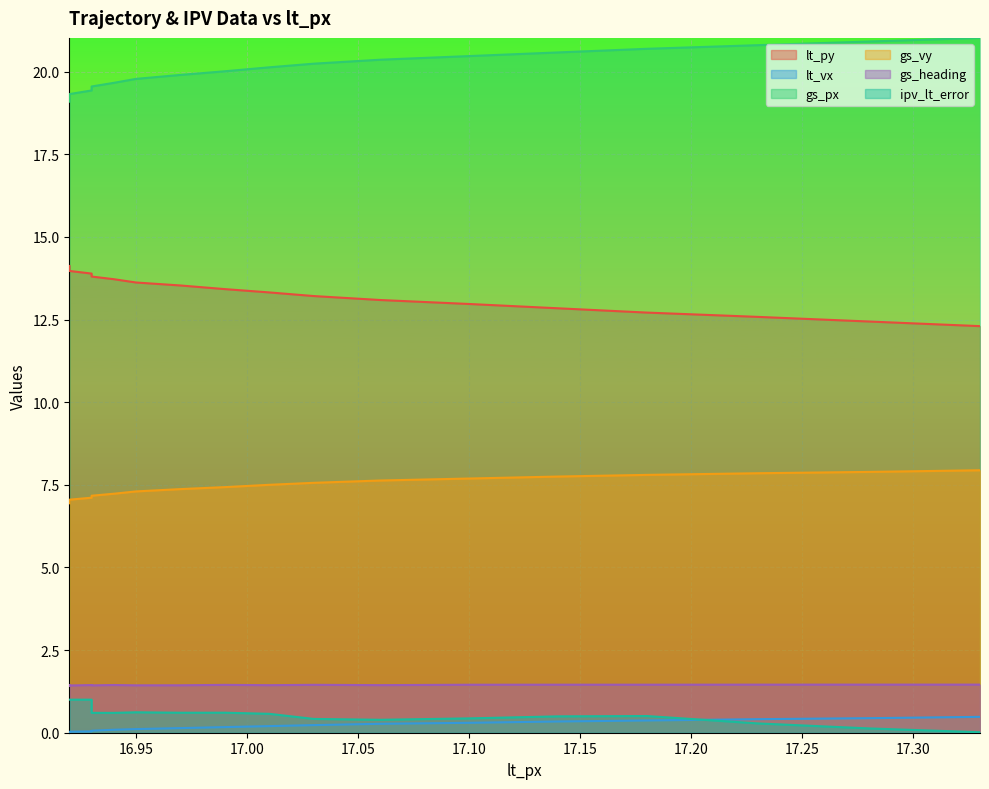

The value of gs_vy at 15 is 4.1. True or false?

False